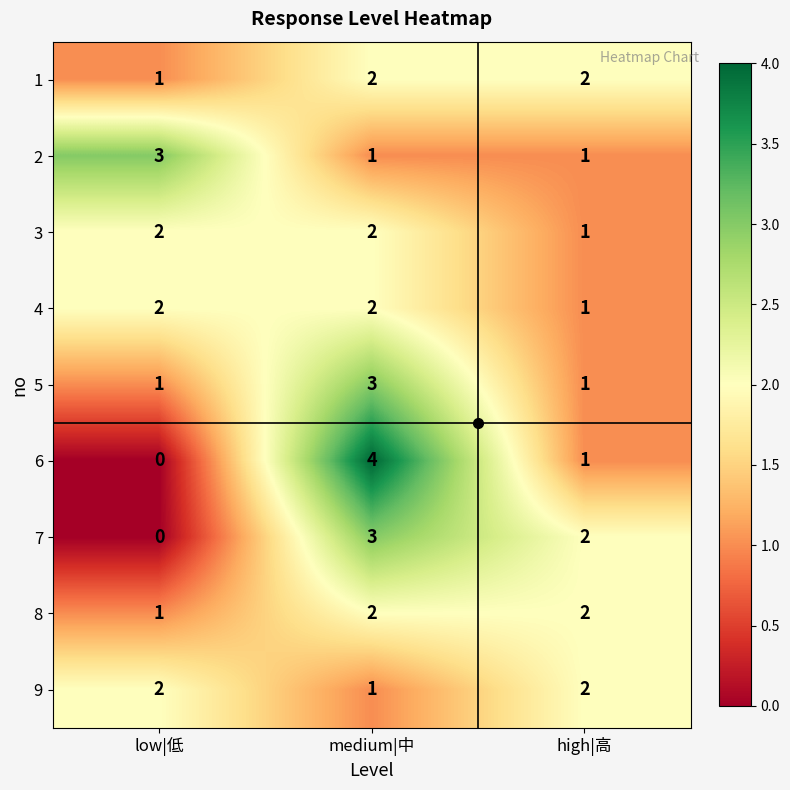

What value does the 2 series have at low|低?

3